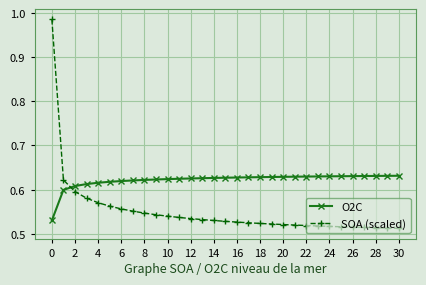

List the series in order of their peak value, lowest first.

O2C, SOA (scaled)